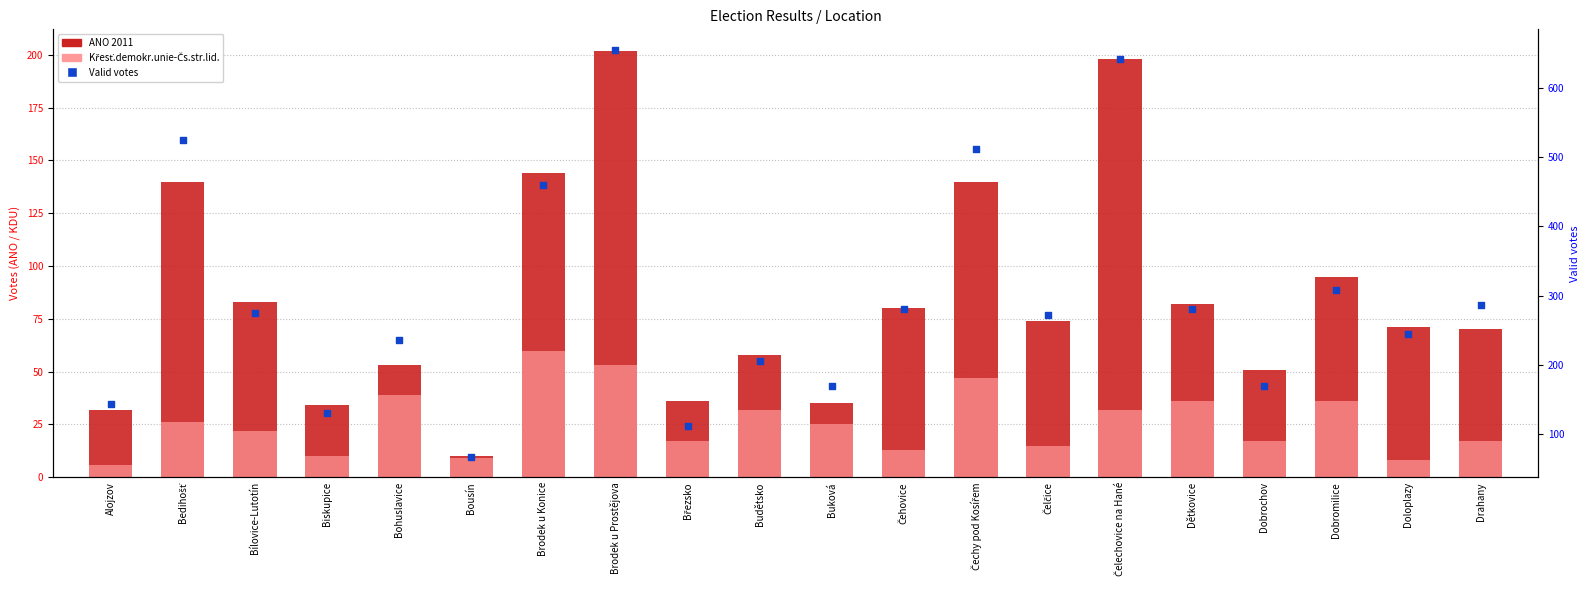

Which series has the widest spread of Y values?

Valid votes